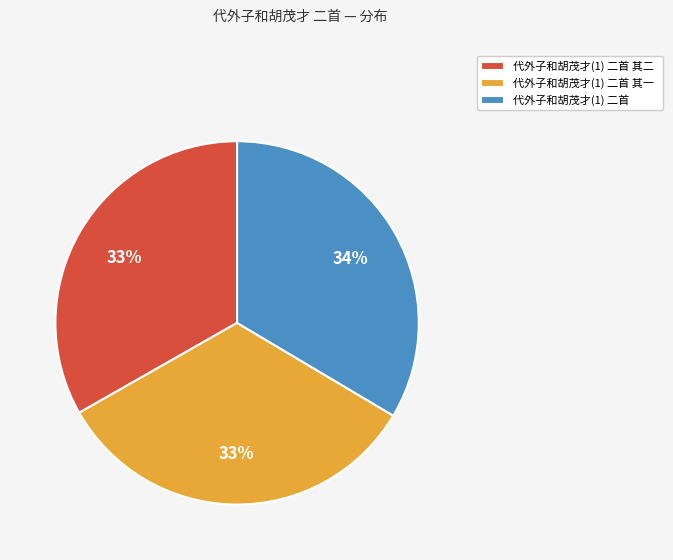

Does 代外子和胡茂才(1) 二首 其二 account for over 50% of the chart?

No